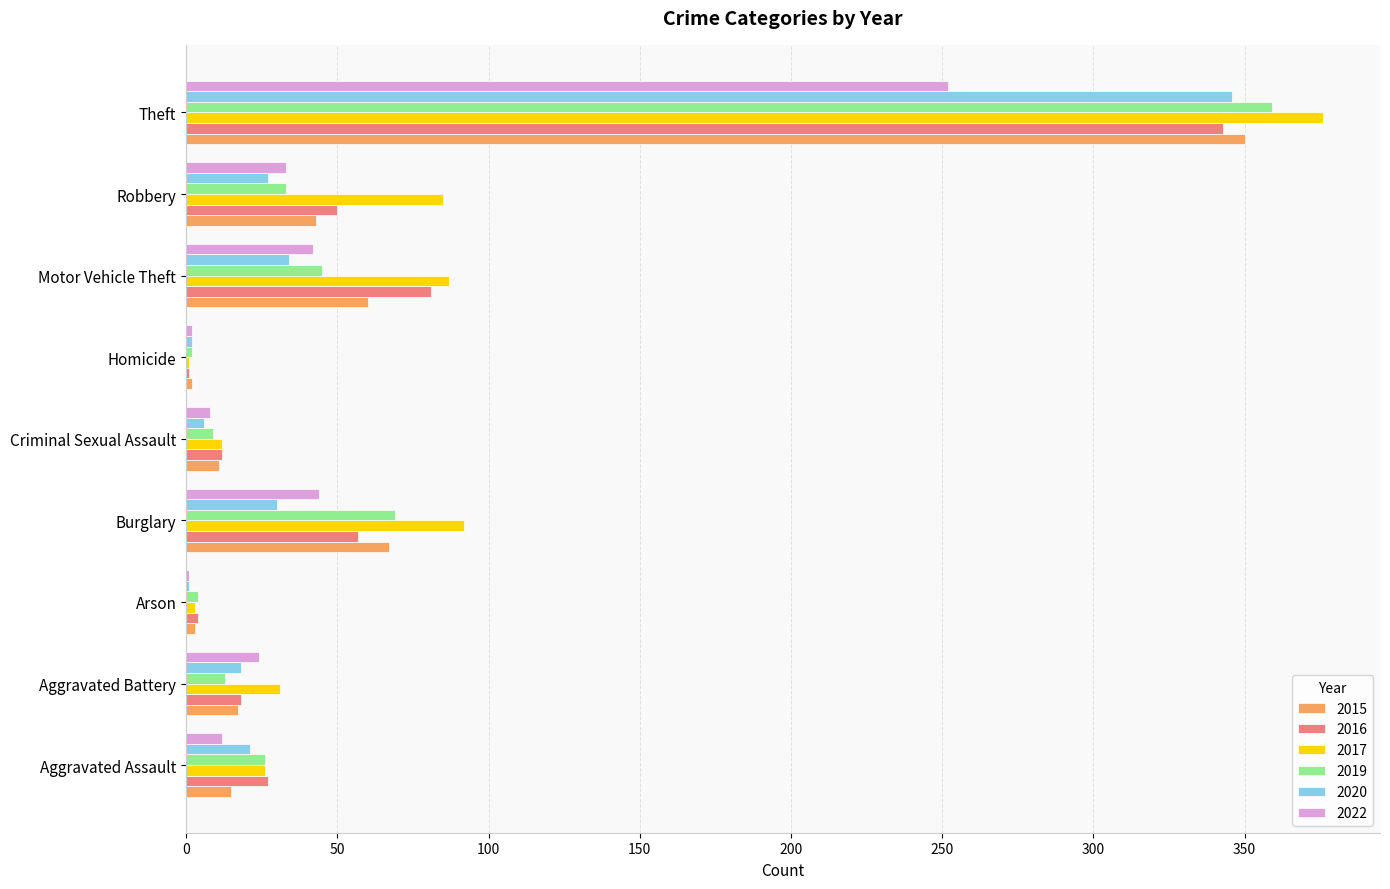

What is the sum of all 2016 values?

593